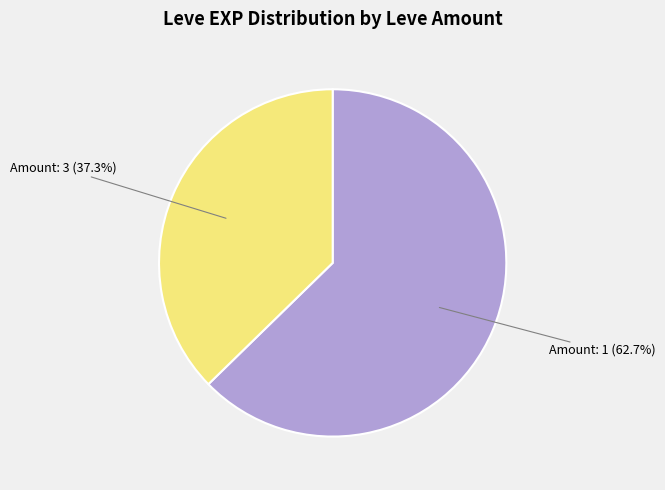

Does any single category account for the majority?

Yes